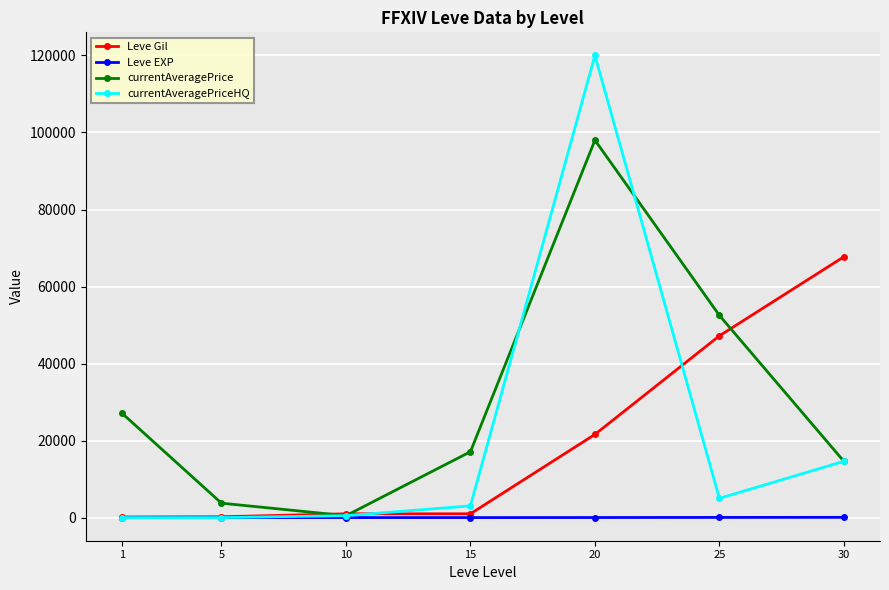

How many lines are shown in the chart?

4